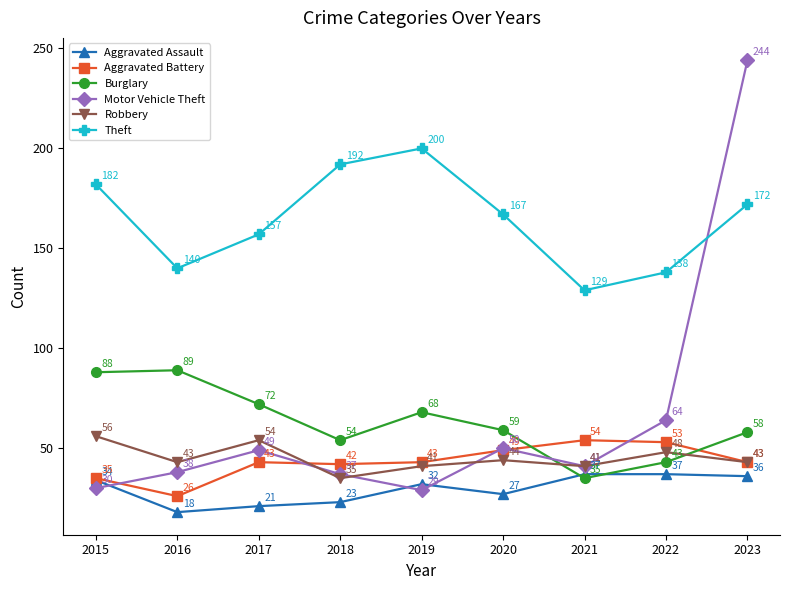

True or false: Theft and Aggravated Assault cross at least once.

False